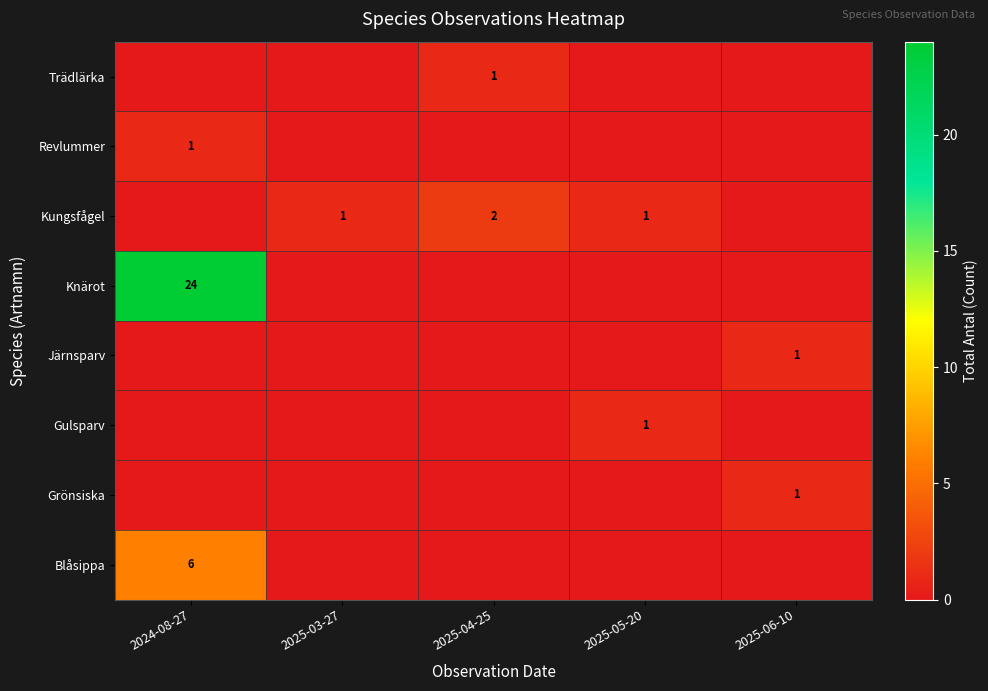

Is it true that row_2 equals 0 at 2025-04-25?

True